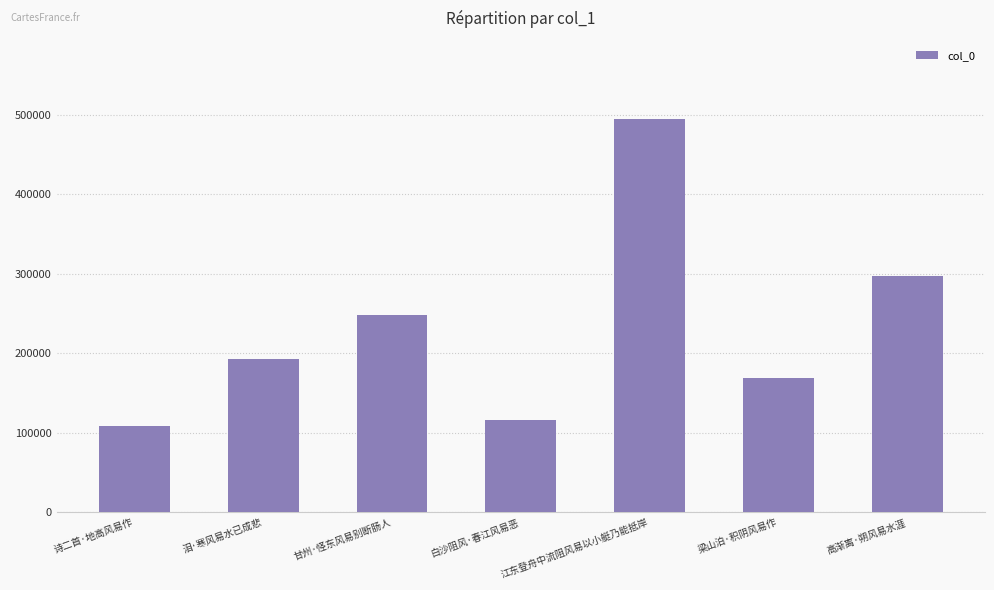

What is the sum of the values at 诗二首·地高风易作 and 高渐离·朔风易水涯?

406073